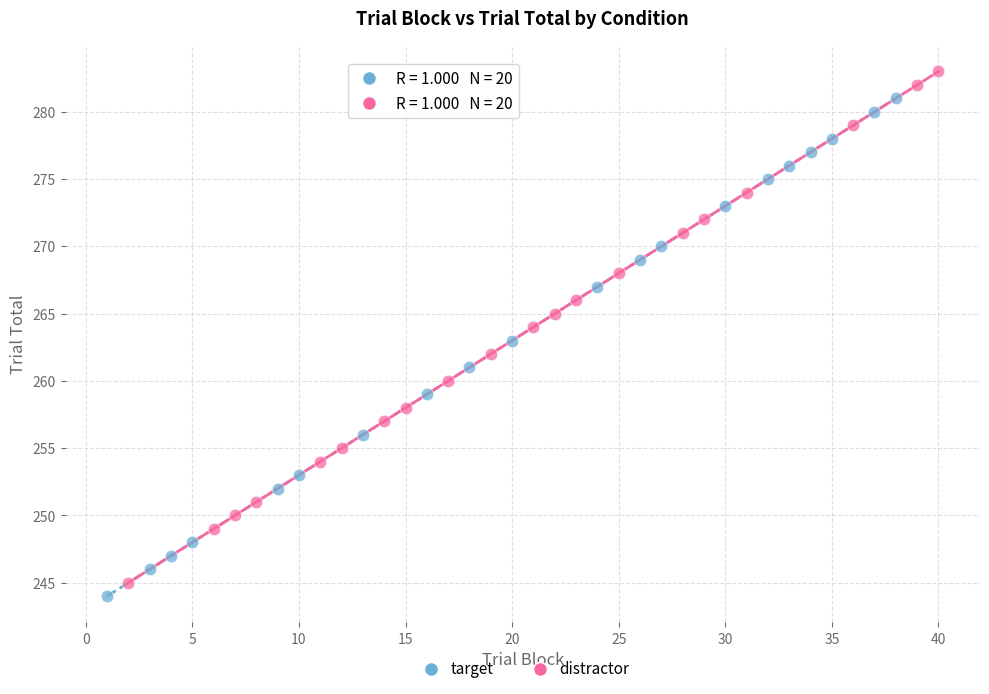

What are all the series names shown in the legend?

target, distractor